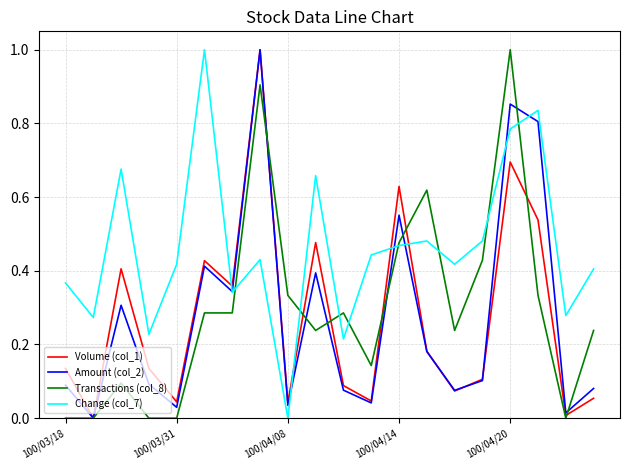

What is the highest value of the Change (col_7) series?

1.0